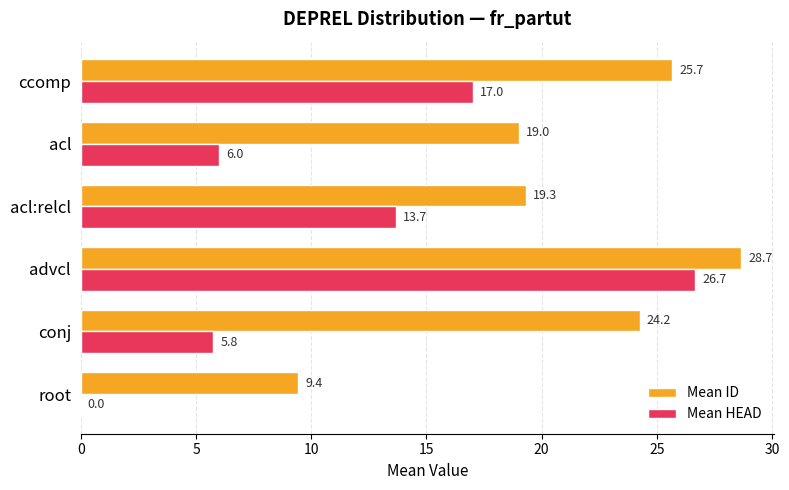

Which series changed the most between acl:relcl and acl?

Mean HEAD